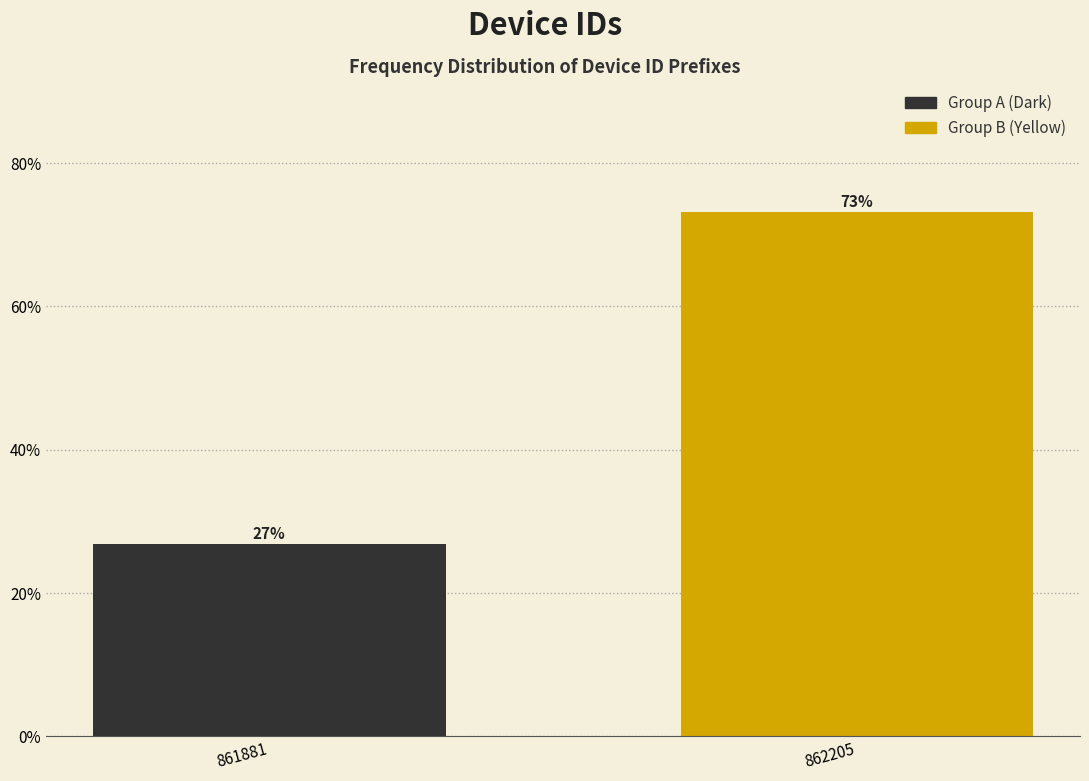

True or false: the data shows 26.8 at 861881.

True